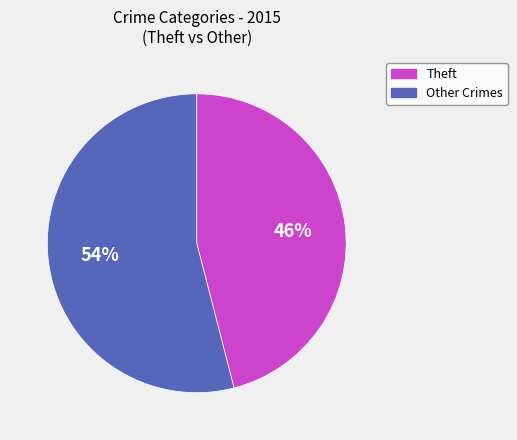

To the nearest percent, what is the average slice percentage?

50%